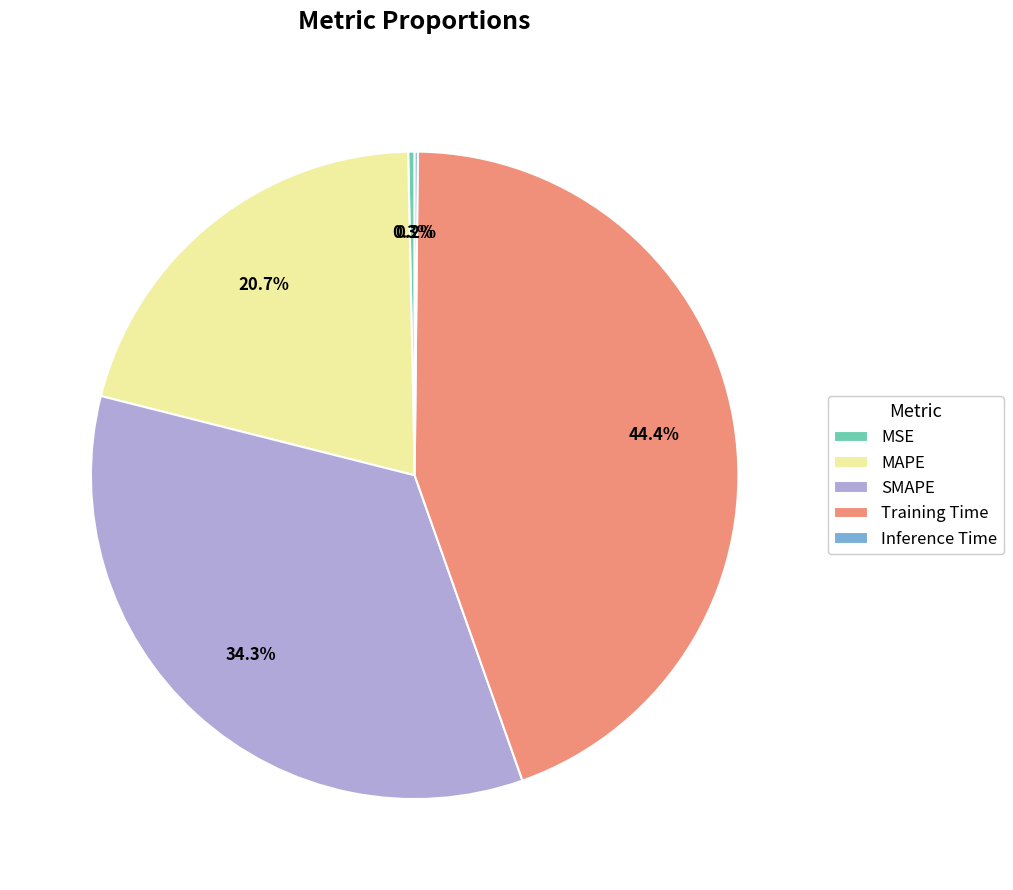

To the nearest percent, what is the average slice percentage?

20%